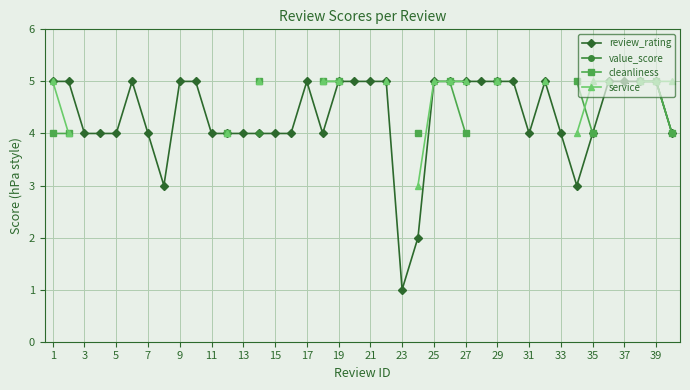

What is the maximum value for review_rating?

5